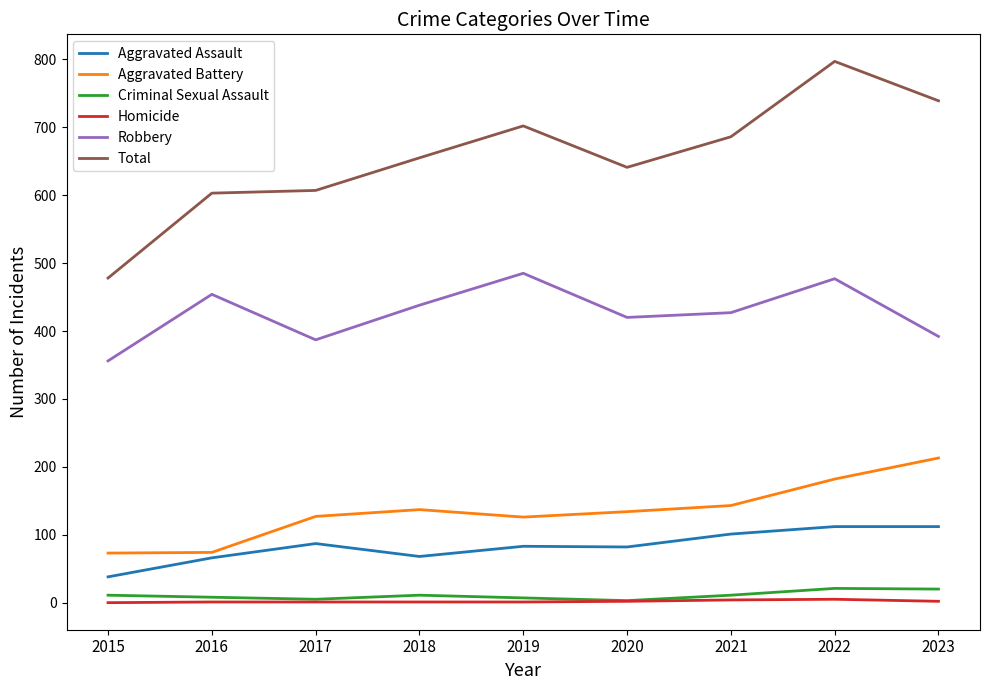

True or false: Robbery and Aggravated Assault intersect in this chart.

False